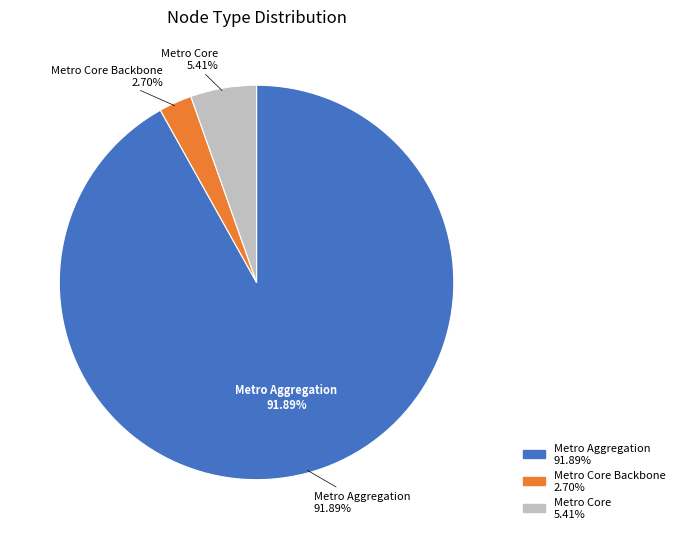

What is the largest slice in the pie chart?

Metro Aggregation